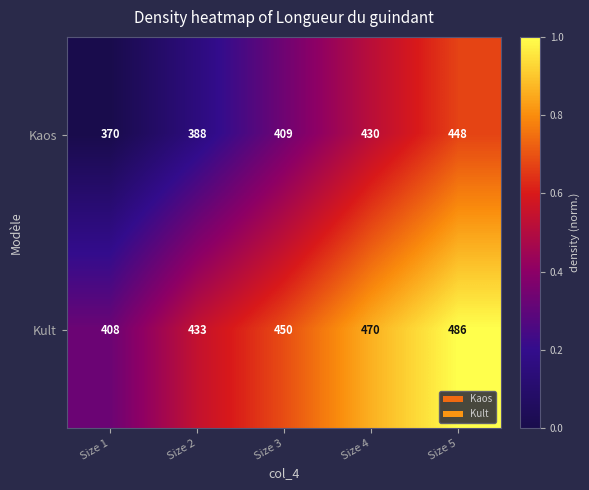

What is the total value across all series at Size 1?

778